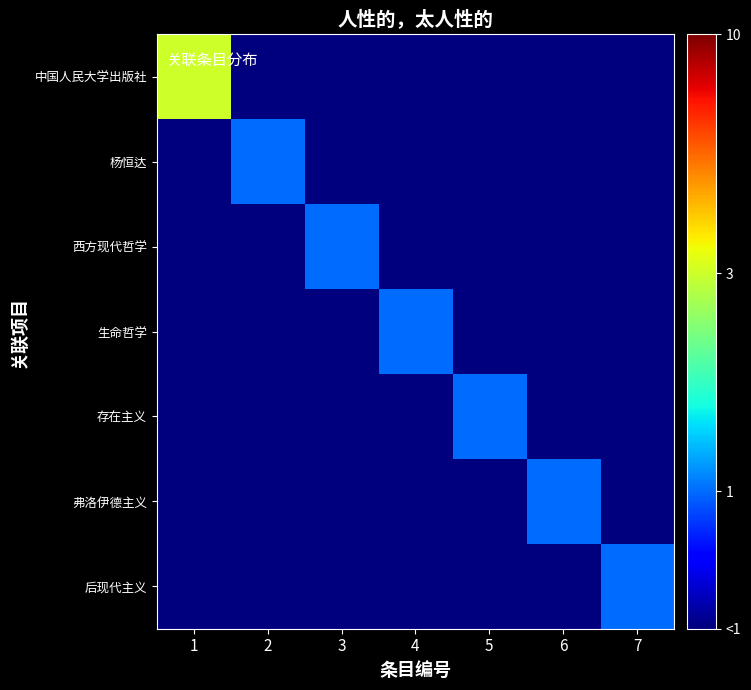

Reading left to right, what are all the values shown in this chart?

中国人民大学出版社: 1=3.0	2=0.5	3=0.5	4=0.5	5=0.5	6=0.5	7=0.5
杨恒达: 1=0.5	2=1.0	3=0.5	4=0.5	5=0.5	6=0.5	7=0.5
西方现代哲学: 1=0.5	2=0.5	3=1.0	4=0.5	5=0.5	6=0.5	7=0.5
生命哲学: 1=0.5	2=0.5	3=0.5	4=1.0	5=0.5	6=0.5	7=0.5
存在主义: 1=0.5	2=0.5	3=0.5	4=0.5	5=1.0	6=0.5	7=0.5
弗洛伊德主义: 1=0.5	2=0.5	3=0.5	4=0.5	5=0.5	6=1.0	7=0.5
后现代主义: 1=0.5	2=0.5	3=0.5	4=0.5	5=0.5	6=0.5	7=1.0